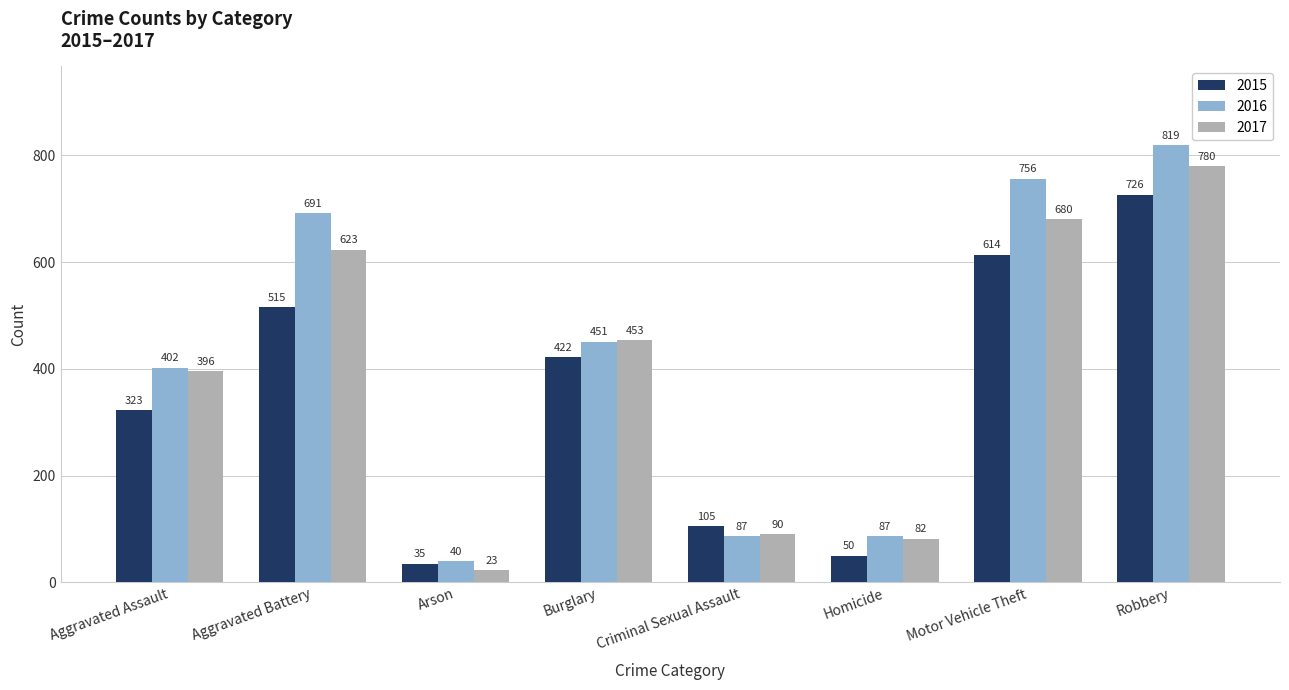

Are the bars horizontal?

No